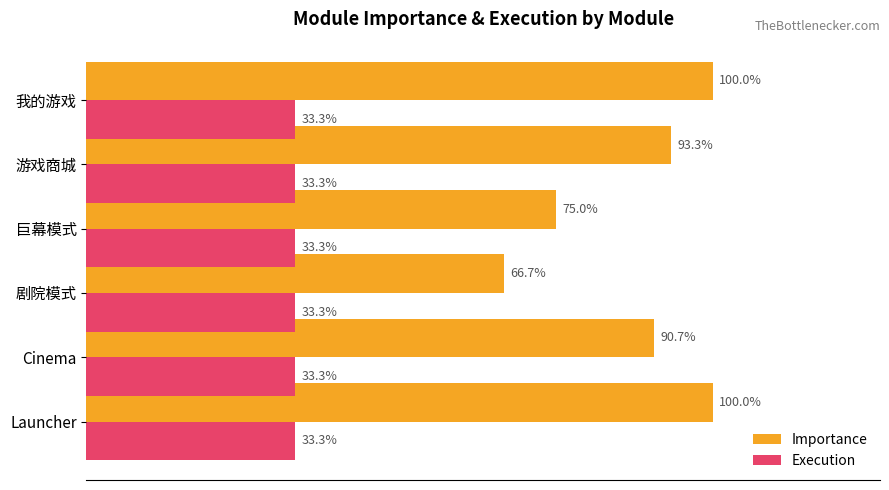

Which series has the largest range (max minus min)?

Importance